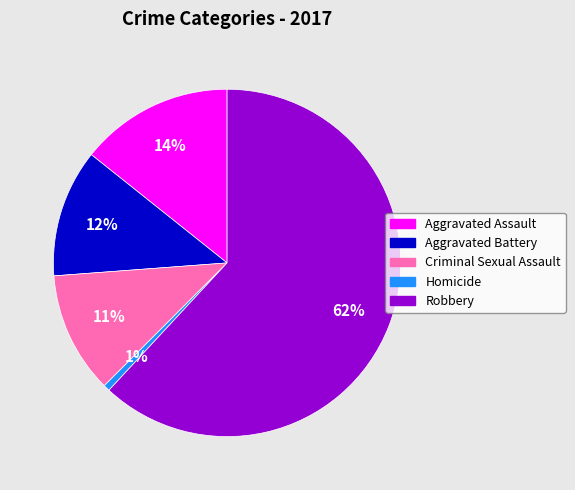

What is the largest slice in the pie chart?

Robbery